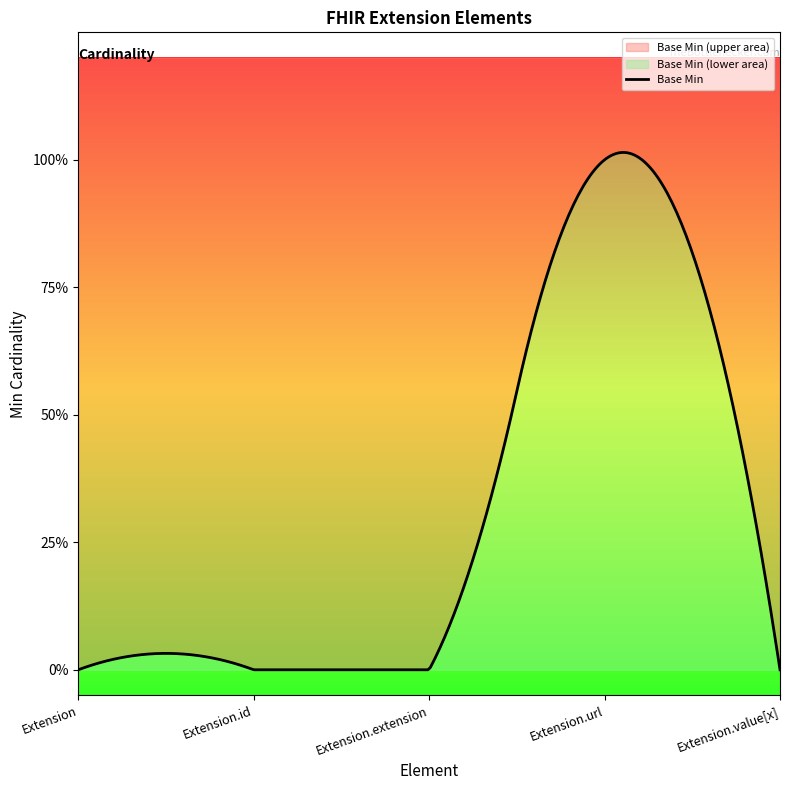

How many categories are shown in the chart?

5